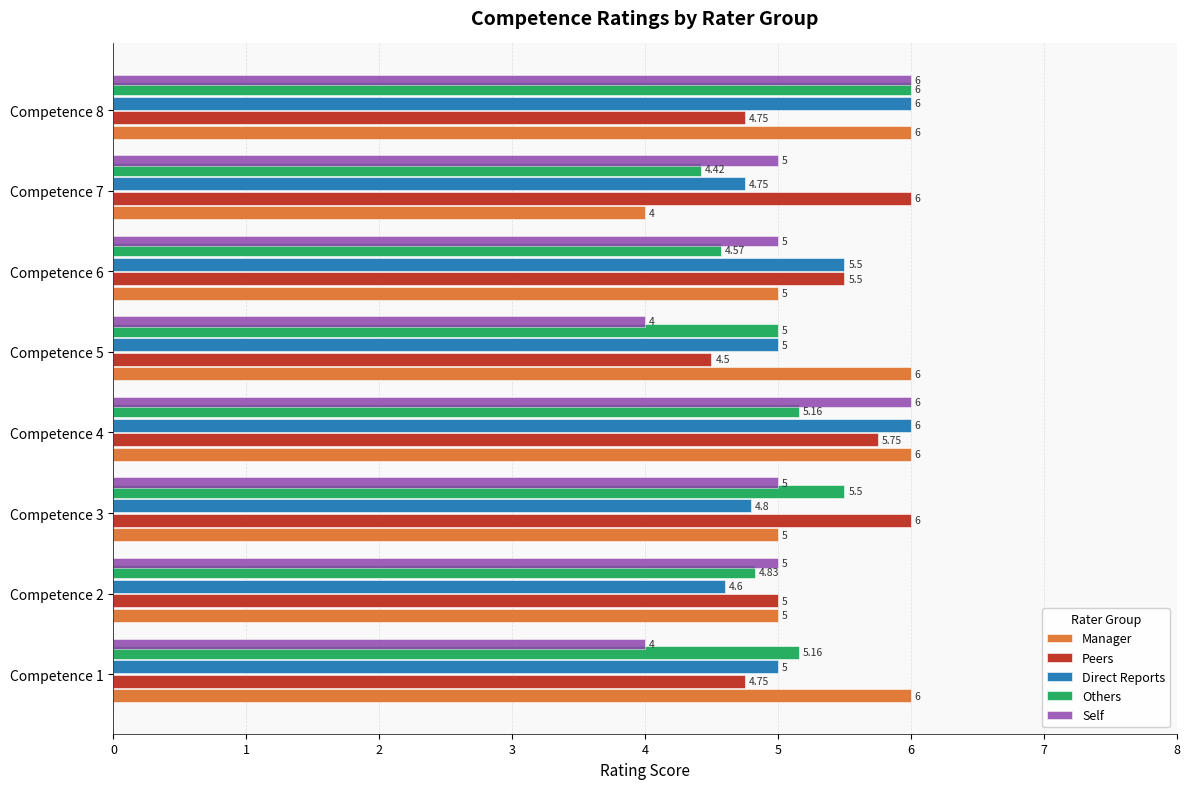

What is the average value of the Manager series?

5.4